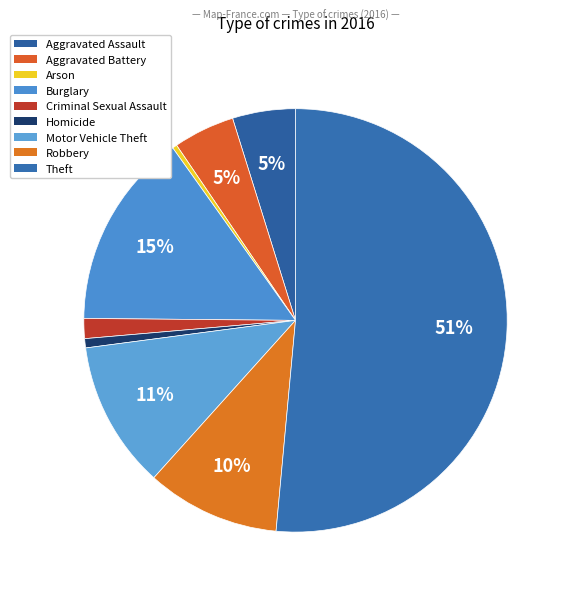

How many segments does this pie chart have?

9